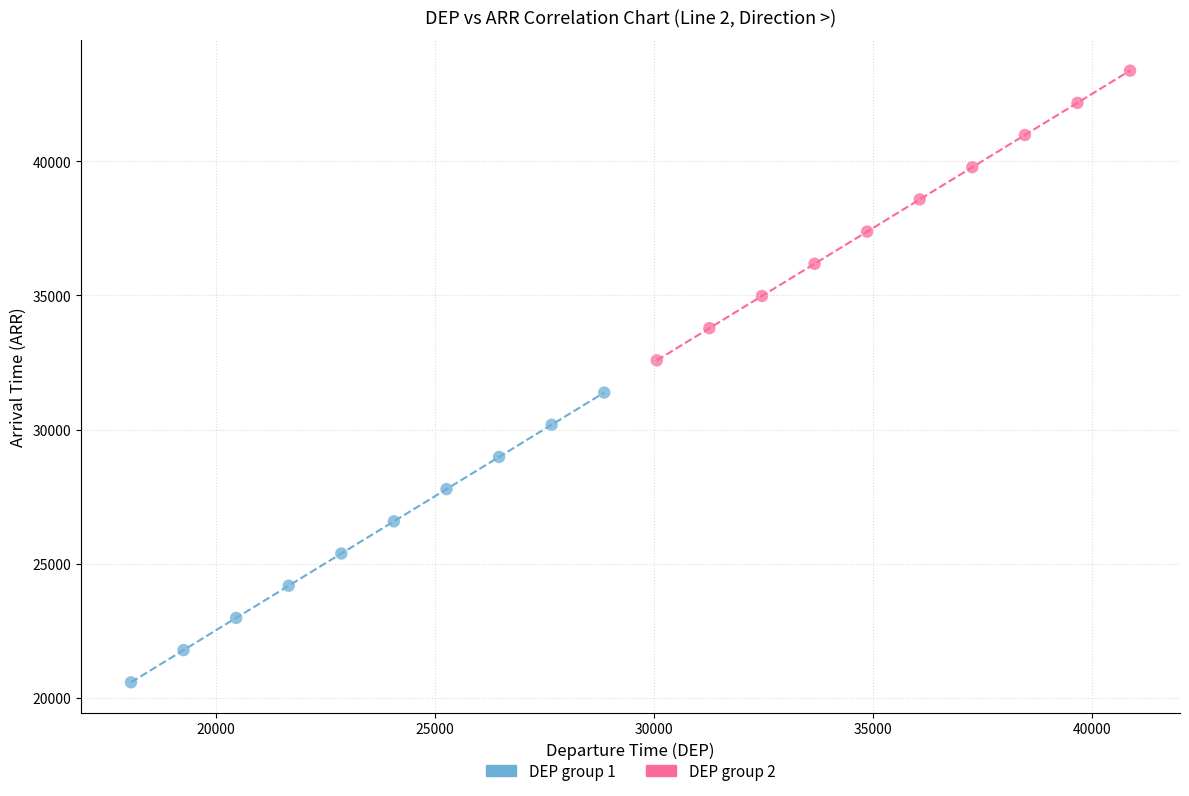

Which series reaches the maximum Y coordinate?

DEP group 2